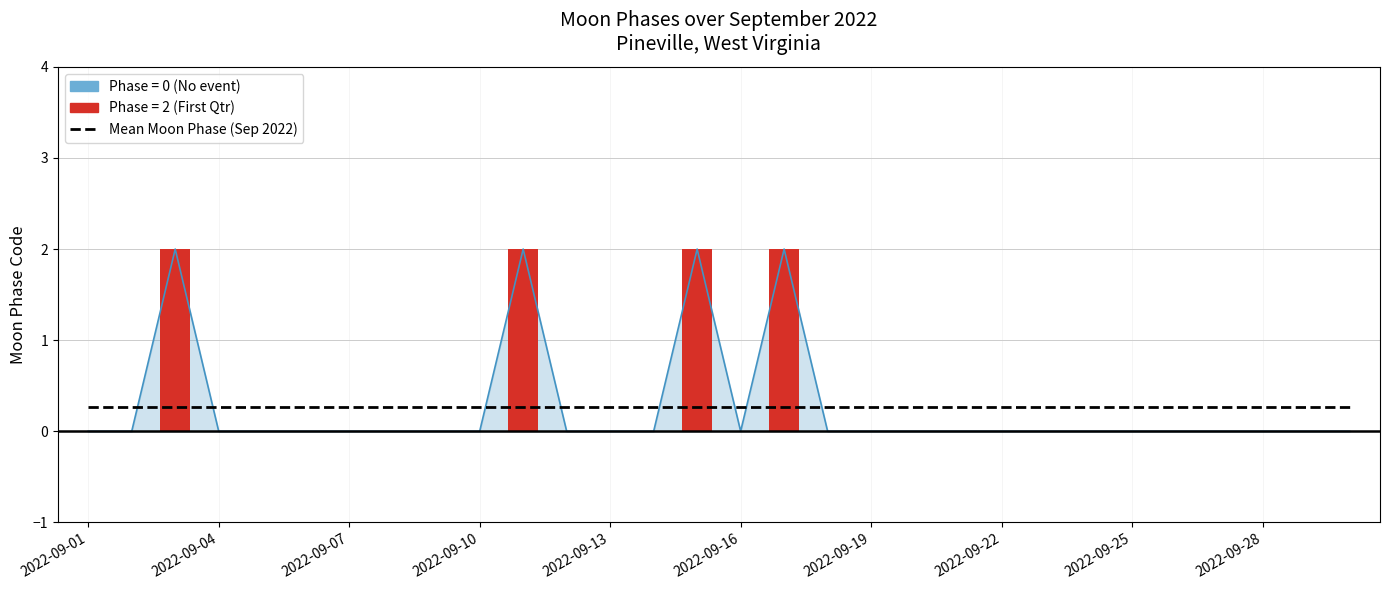

Between 2022-09-07 and 2022-09-29, which is larger?

2022-09-07